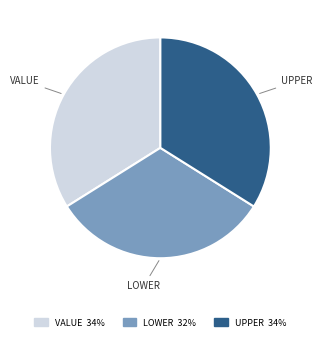

Does any single category account for the majority?

No